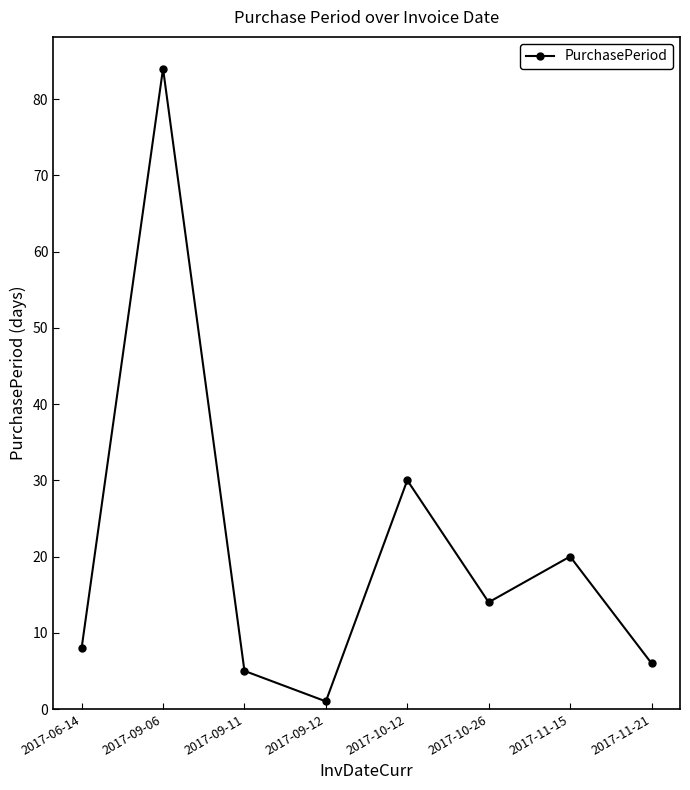

List the labels in order of value, smallest first.

2017-09-12, 2017-09-11, 2017-11-21, 2017-06-14, 2017-10-26, 2017-11-15, 2017-10-12, 2017-09-06